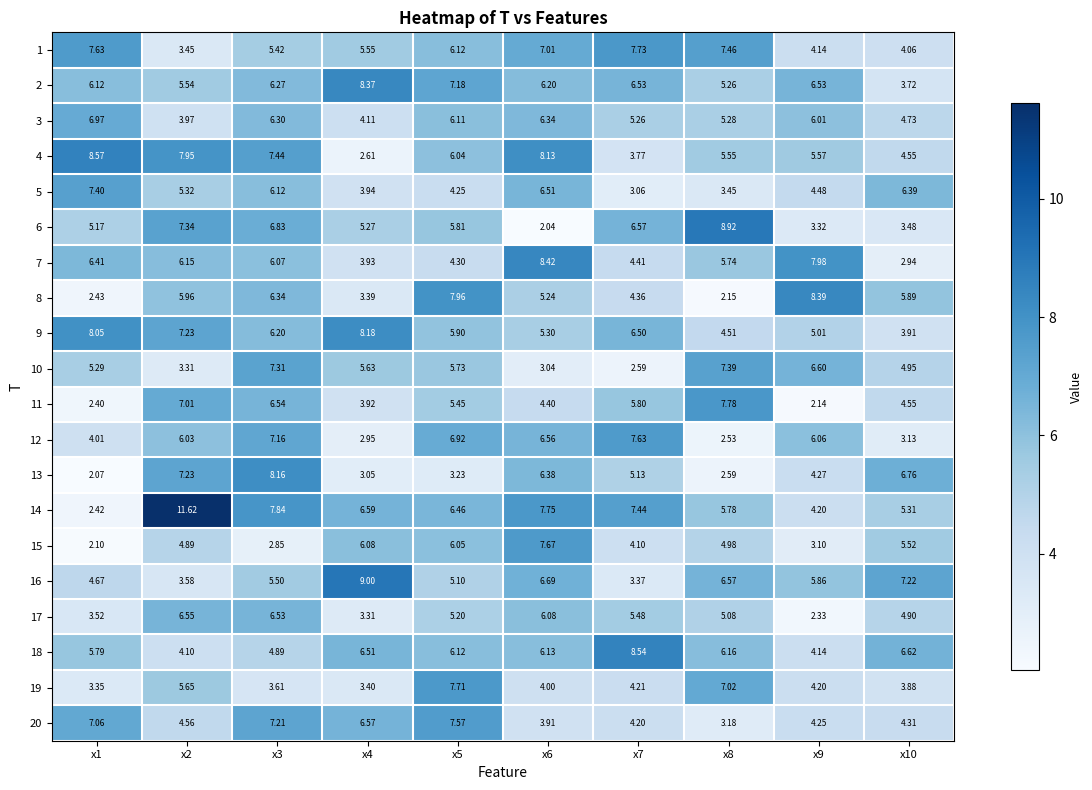

How many data points in 3 are less than 6?

5